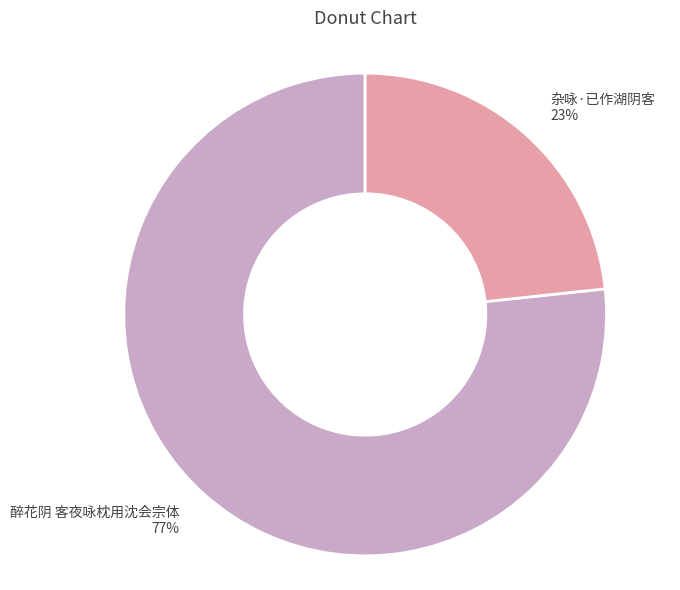

How many segments does this pie chart have?

2